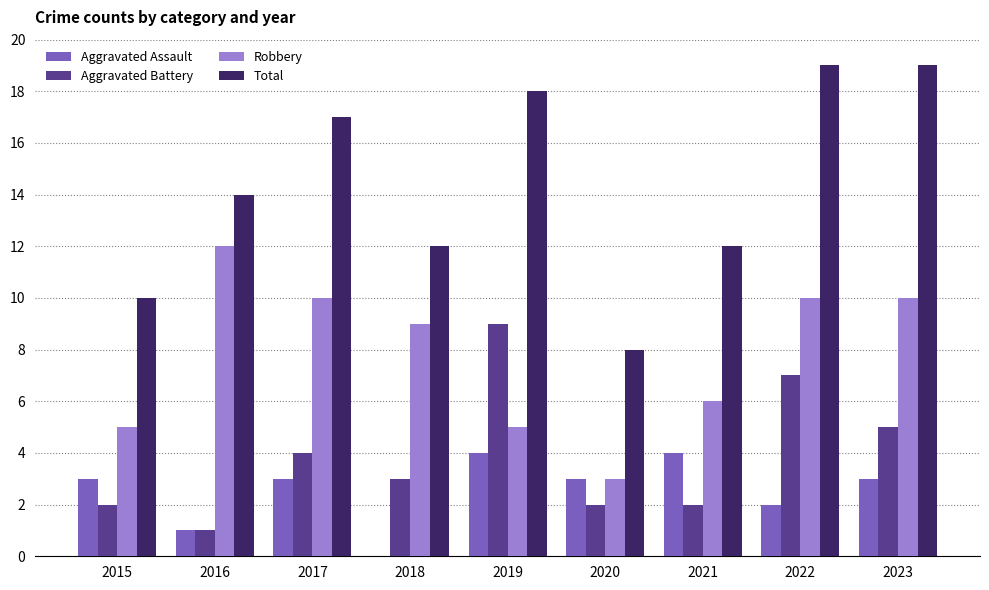

Between 2019 and 2020, which series saw the biggest shift?

Total